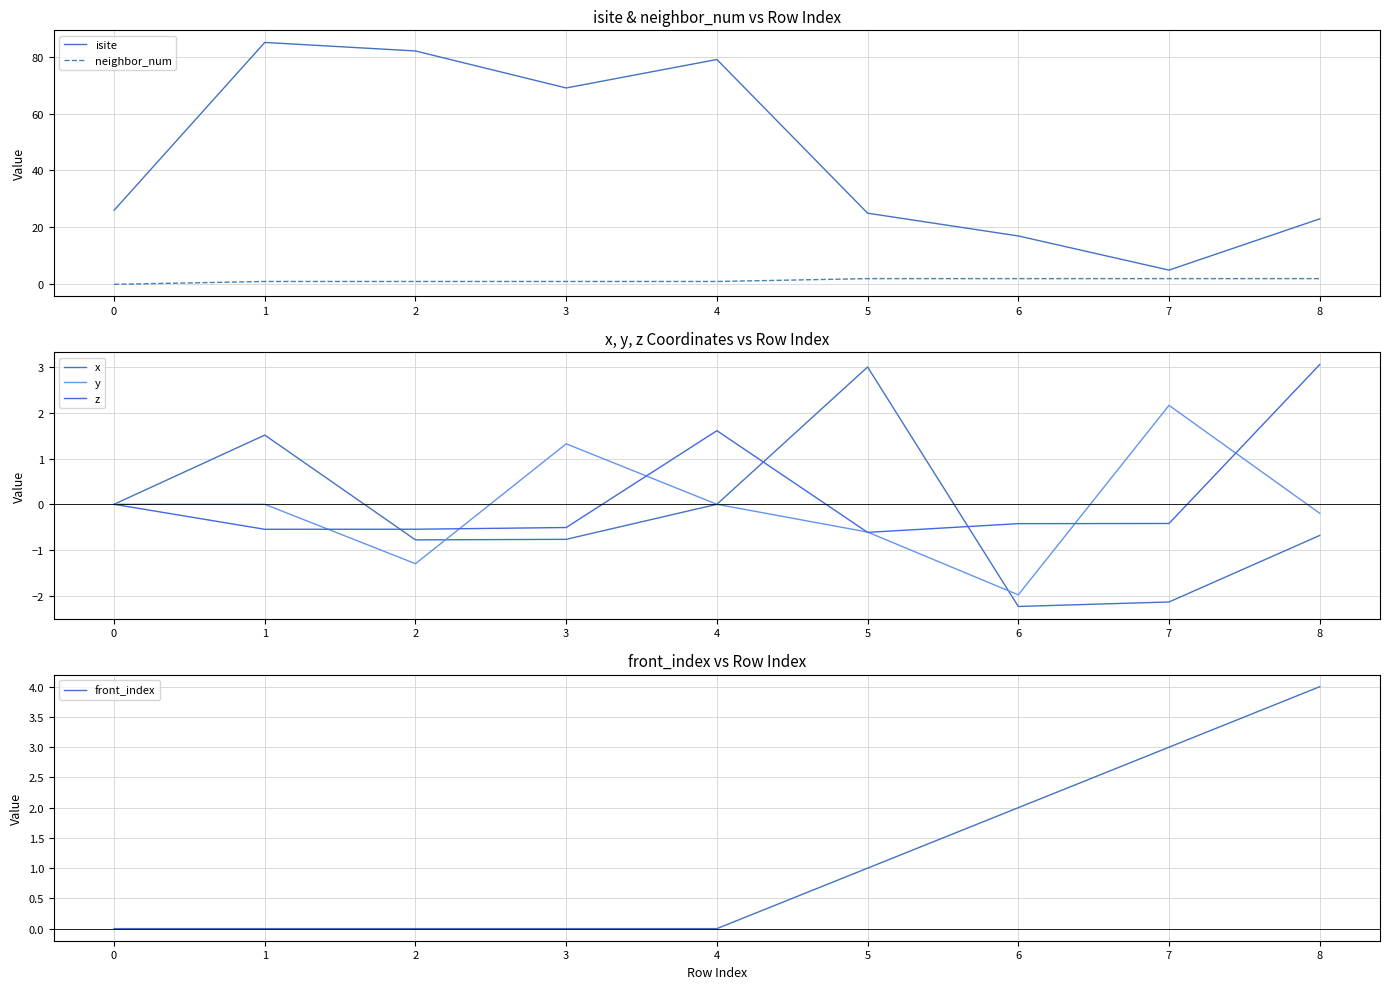

Does the chart have visible grid lines?

Yes